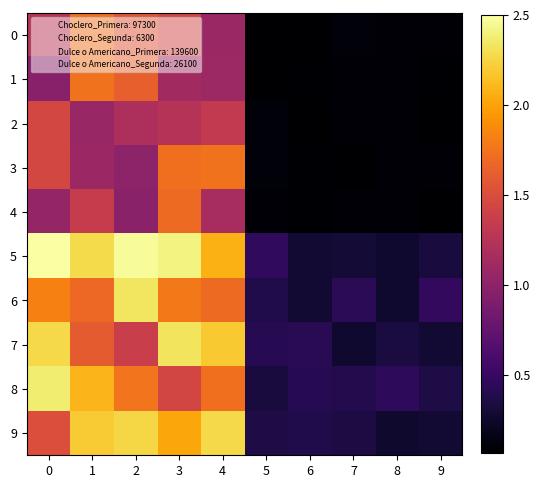

Count the number of data series in this chart.

10